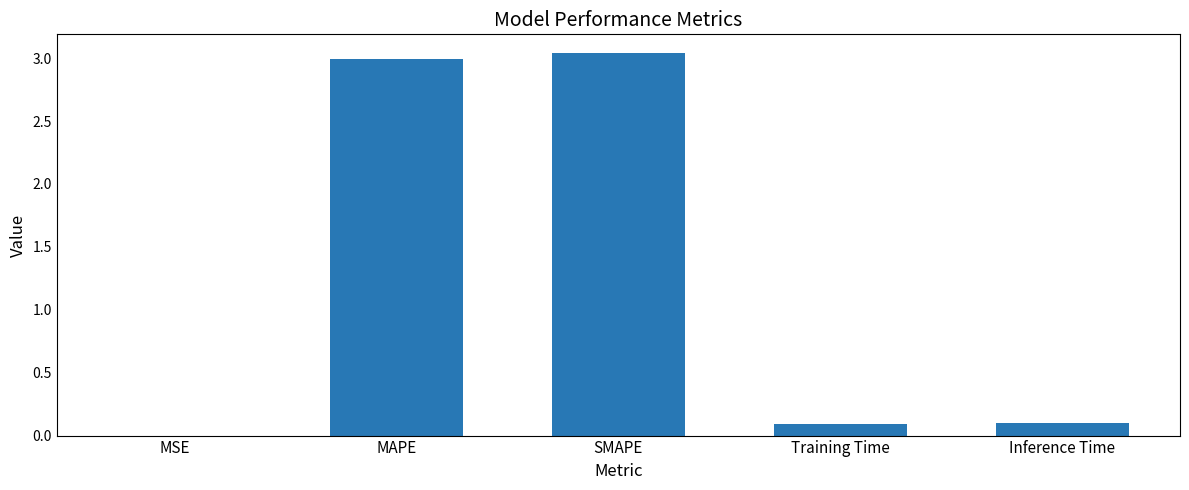

What is the sum of the values at Training Time and MAPE?

3.1